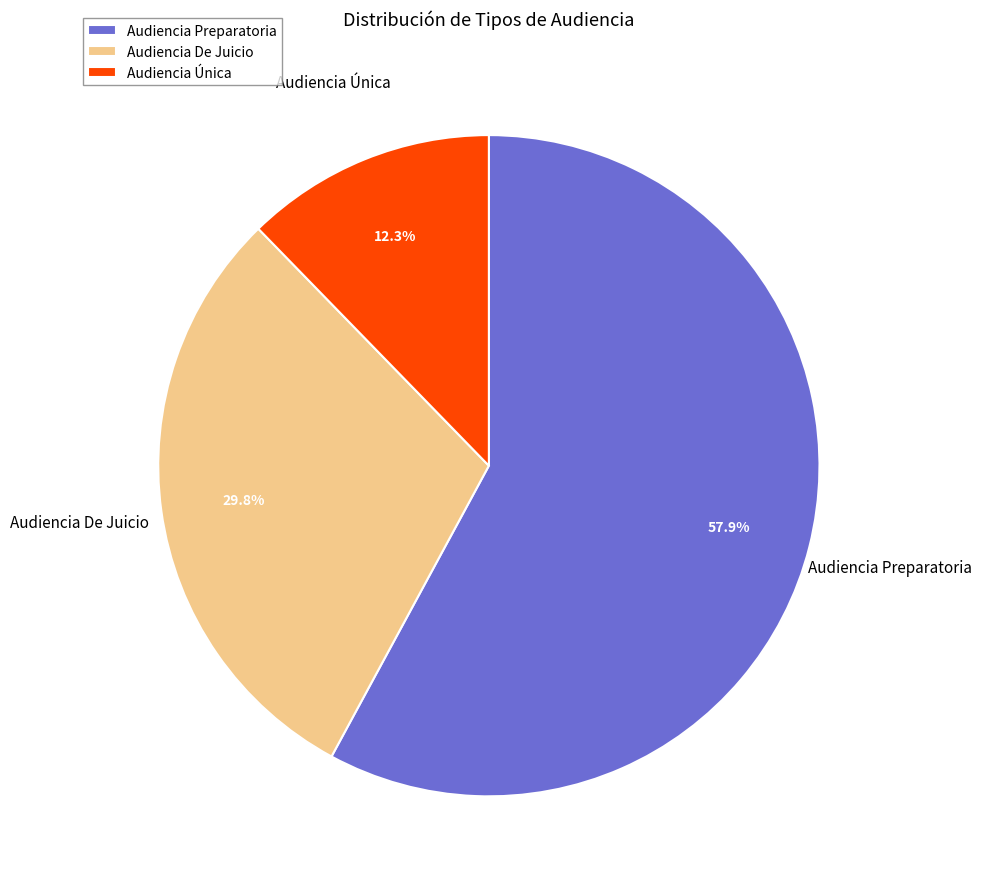

Between Audiencia Única and Audiencia De Juicio, which is larger?

Audiencia De Juicio